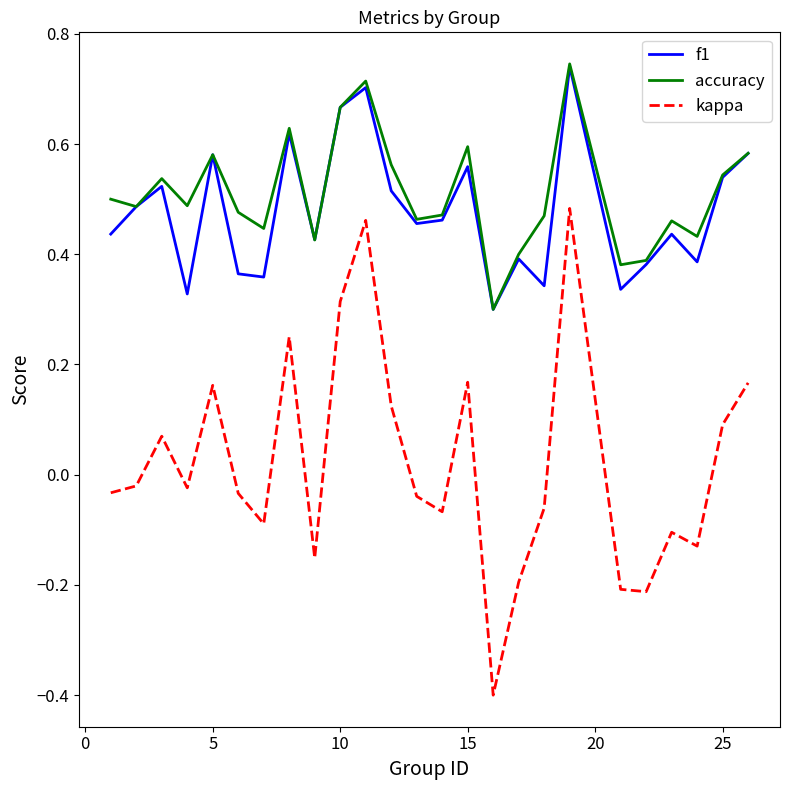

True or false: kappa and accuracy intersect in this chart.

False